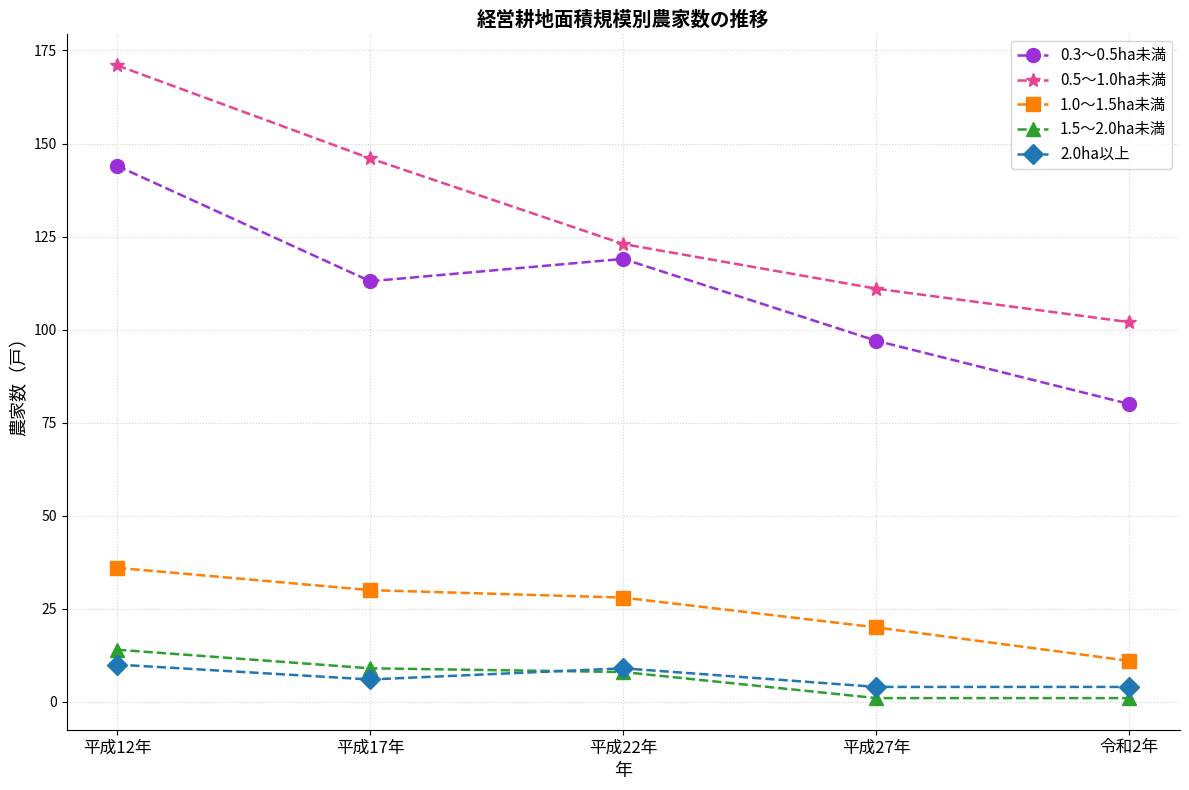

How many 0.5～1.0ha未満 values are between 111 and 146?

3